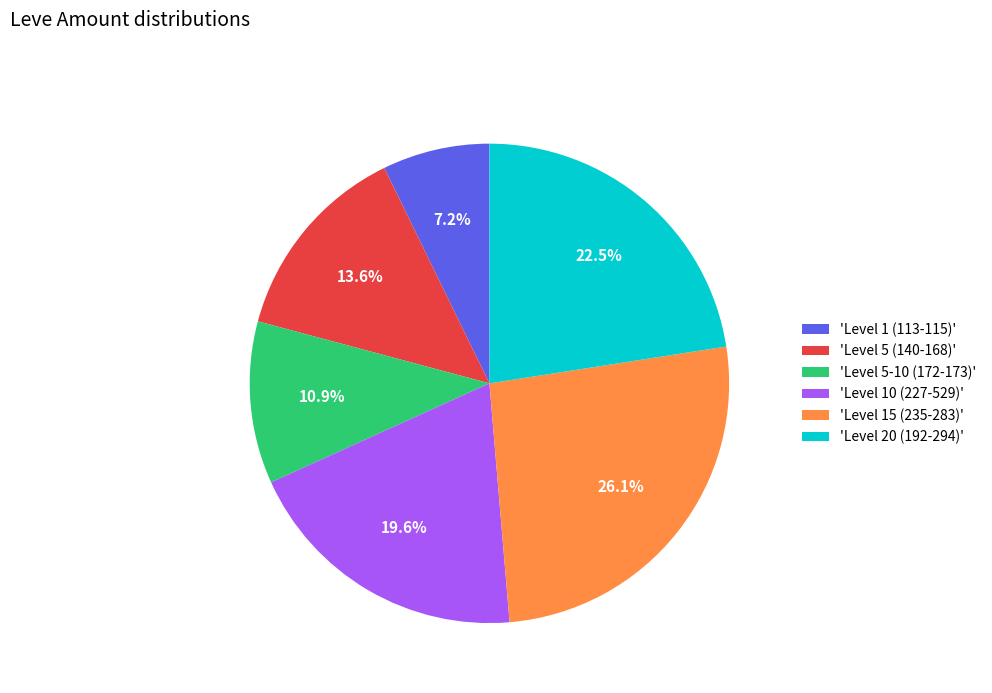

How many segments does this pie chart have?

6